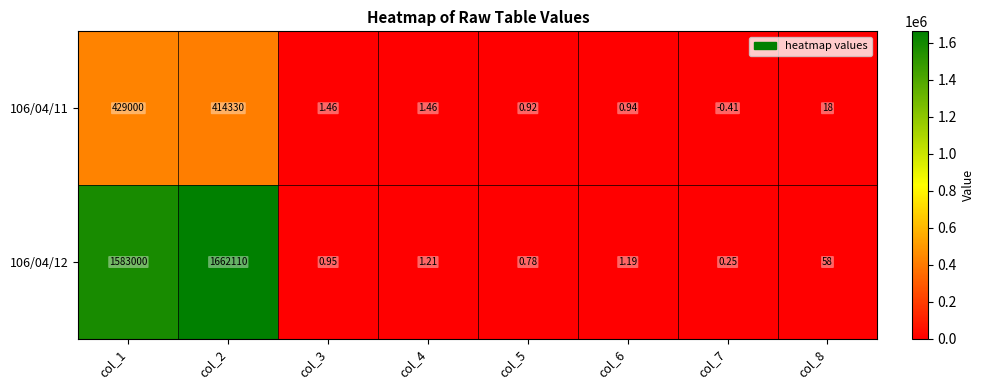

Is the value of 106/04/12 at col_8 greater than the value of 106/04/11 at col_2?

No